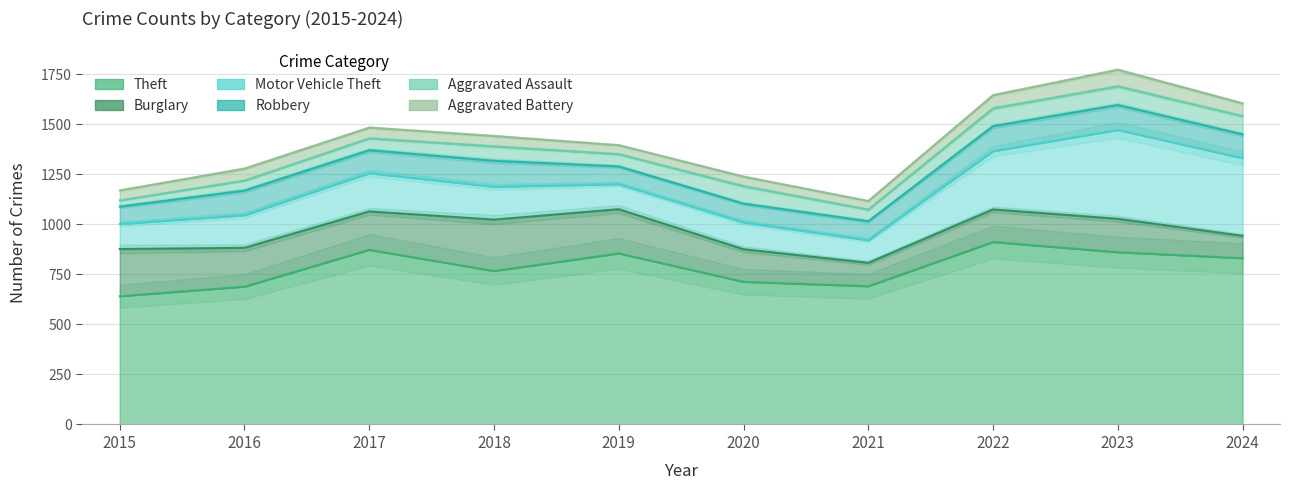

How many distinct data groups are displayed?

6